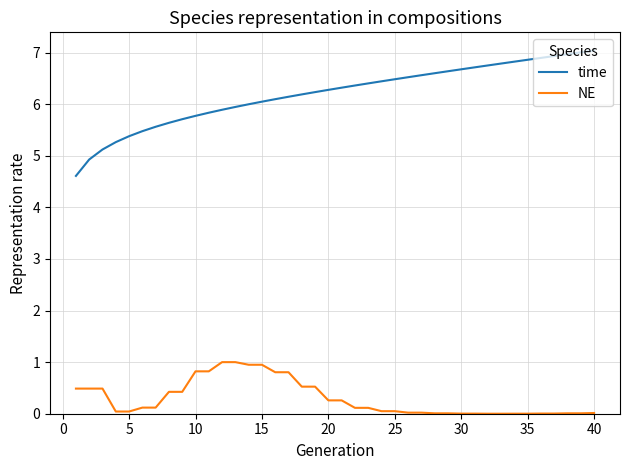

What are all the series names shown in the legend?

time, NE